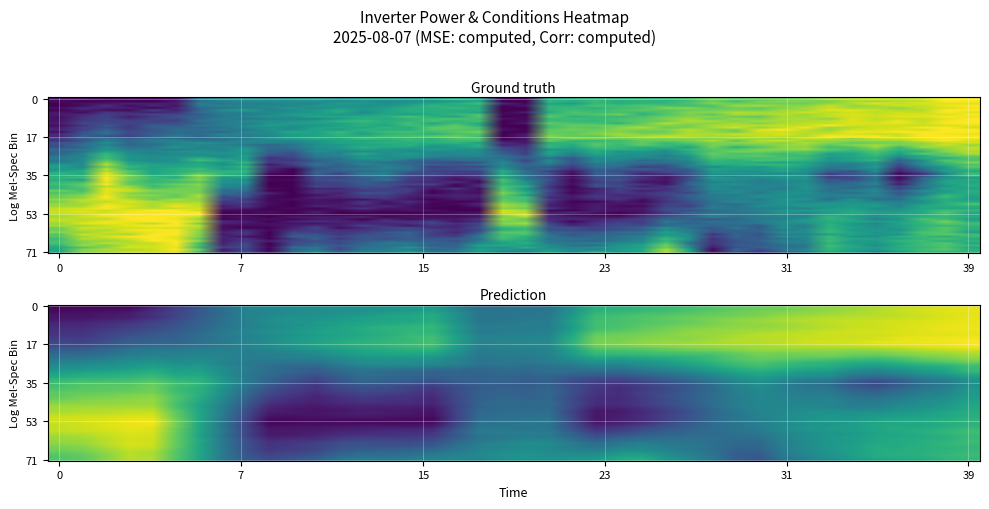

At how many categories does at least one series exceed 0?

40